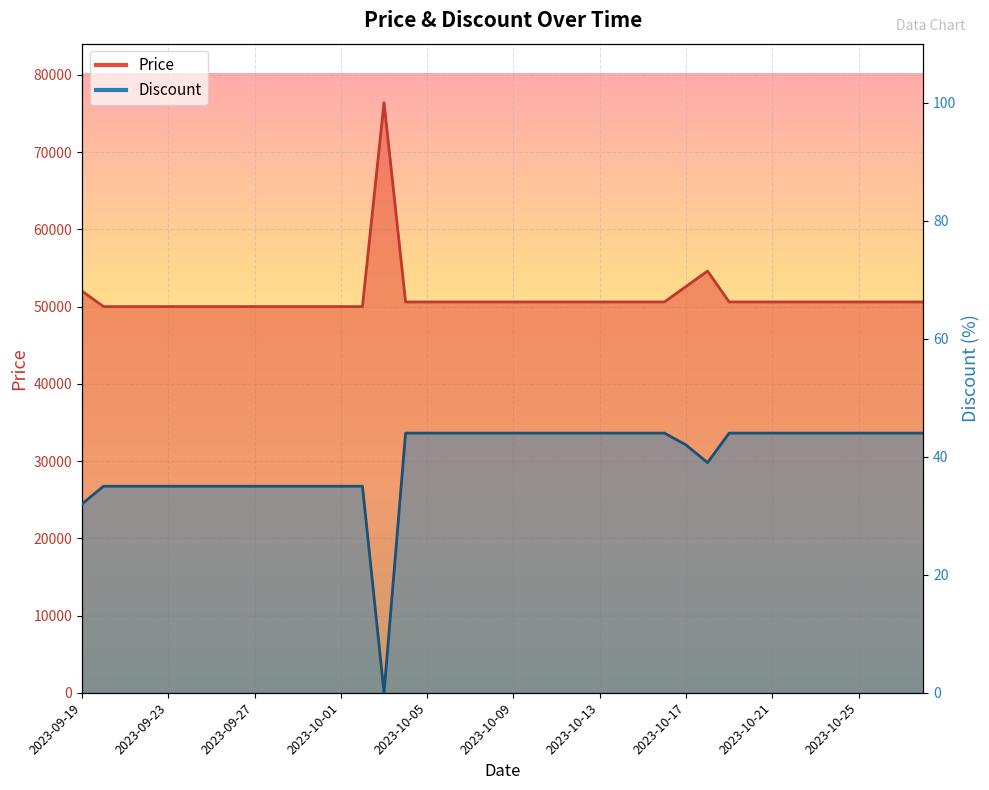

True or false: Discount and Price intersect in this chart.

False